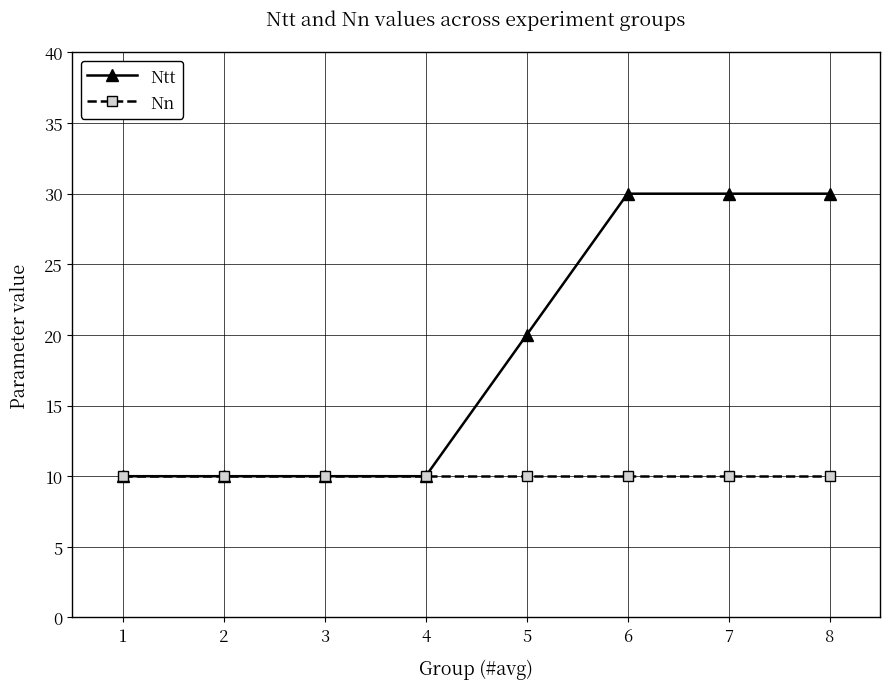

Reading right to left, transcribe all the data shown in this chart.

Ntt: 30	30	30	20	10	10	10	10
Nn: 10	10	10	10	10	10	10	10